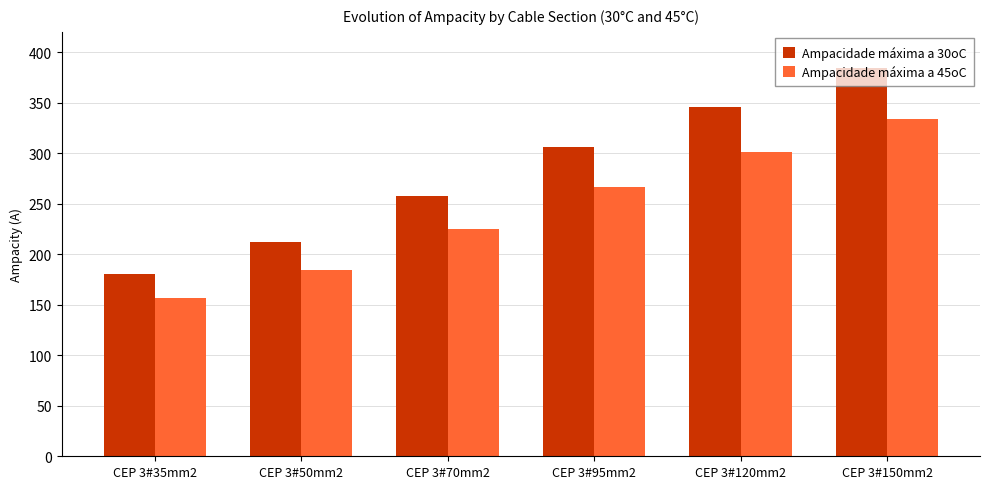

Reading left to right, list all the values displayed in this chart.

Ampacidade máxima a 30oC: CEP 3#35mm2=180.0	CEP 3#50mm2=212.0	CEP 3#70mm2=258.0	CEP 3#95mm2=306.0	CEP 3#120mm2=346.0	CEP 3#150mm2=384.0
Ampacidade máxima a 45oC: CEP 3#35mm2=156.6	CEP 3#50mm2=184.4	CEP 3#70mm2=224.5	CEP 3#95mm2=266.2	CEP 3#120mm2=301.0	CEP 3#150mm2=334.1